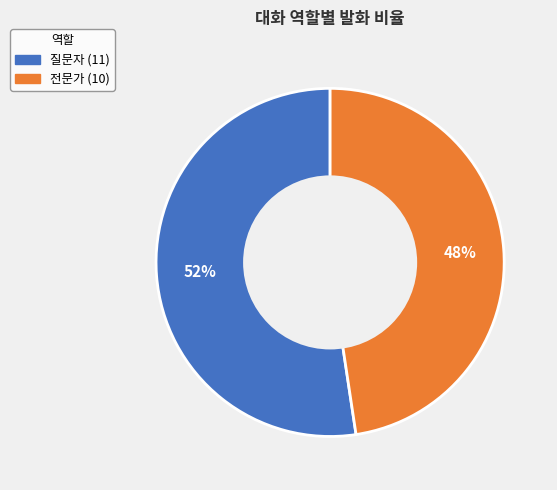

Rank the categories by value from highest to lowest.

질문자, 전문가